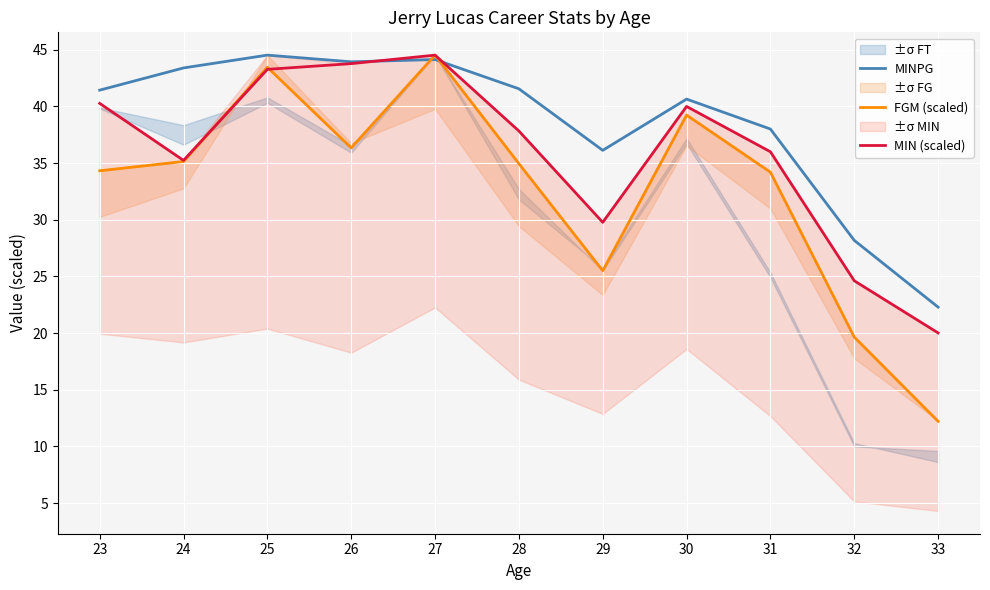

How many data points in MINPG are less than 41?

5